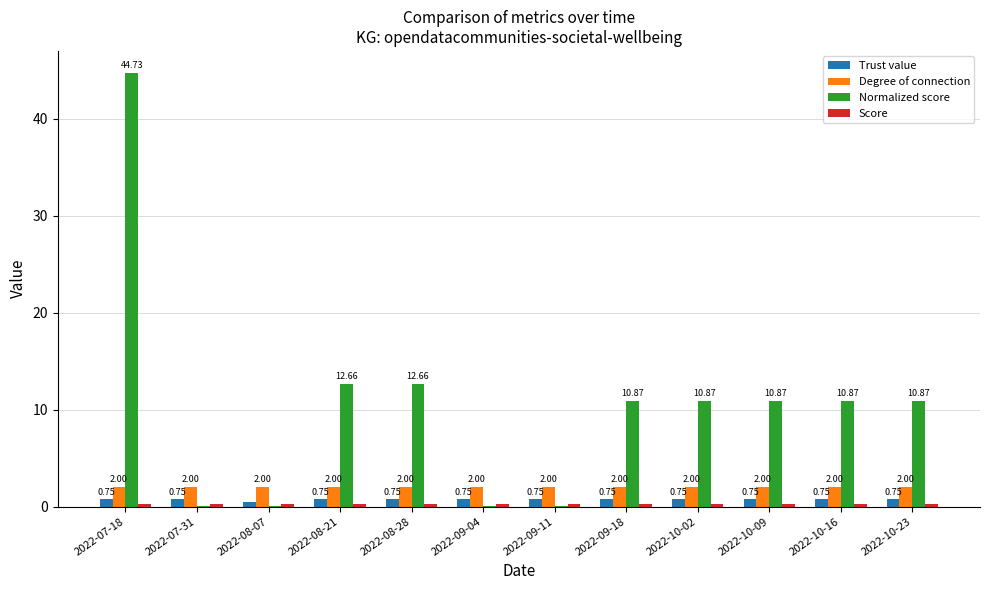

At which category is the sum across all series the highest?

2022-07-18